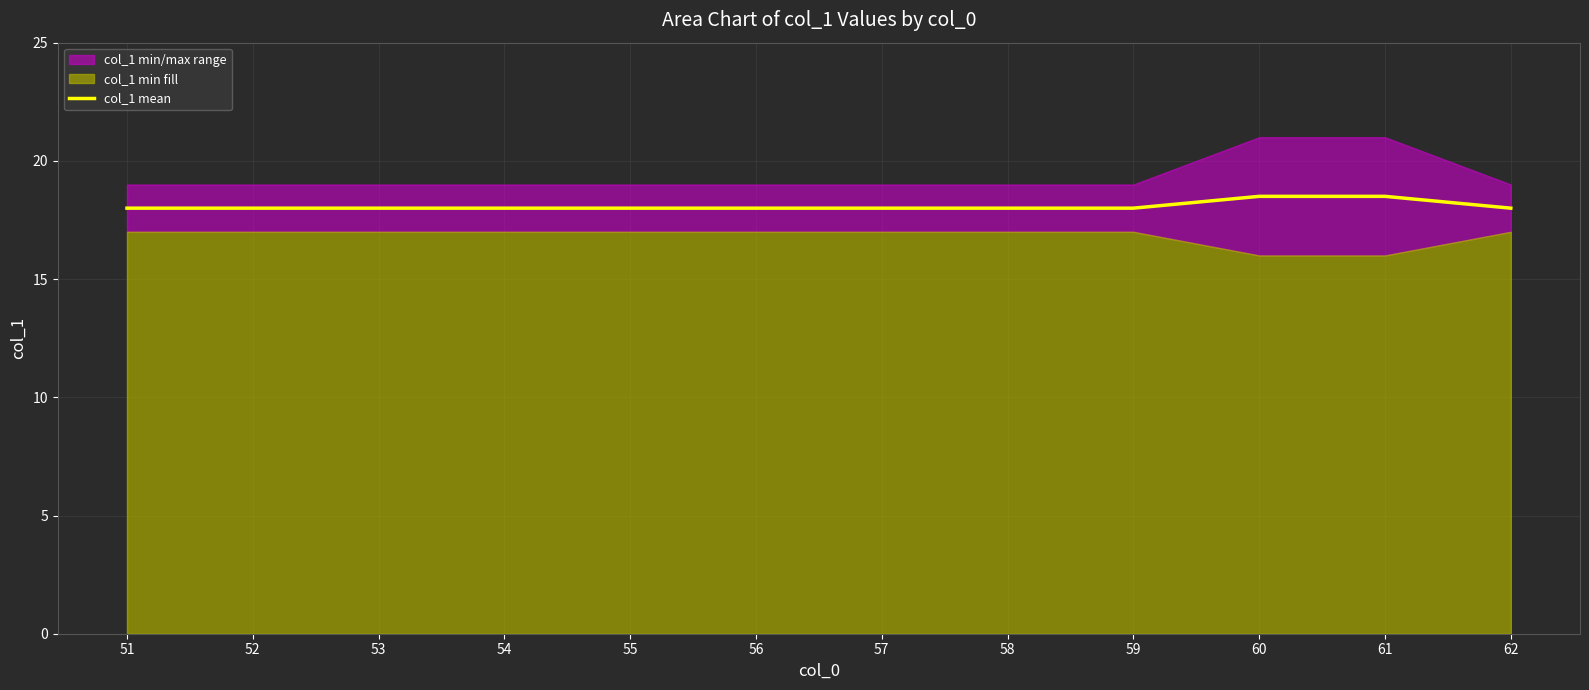

True or false: col_1 mean has a value of 18.0 at 54.

True